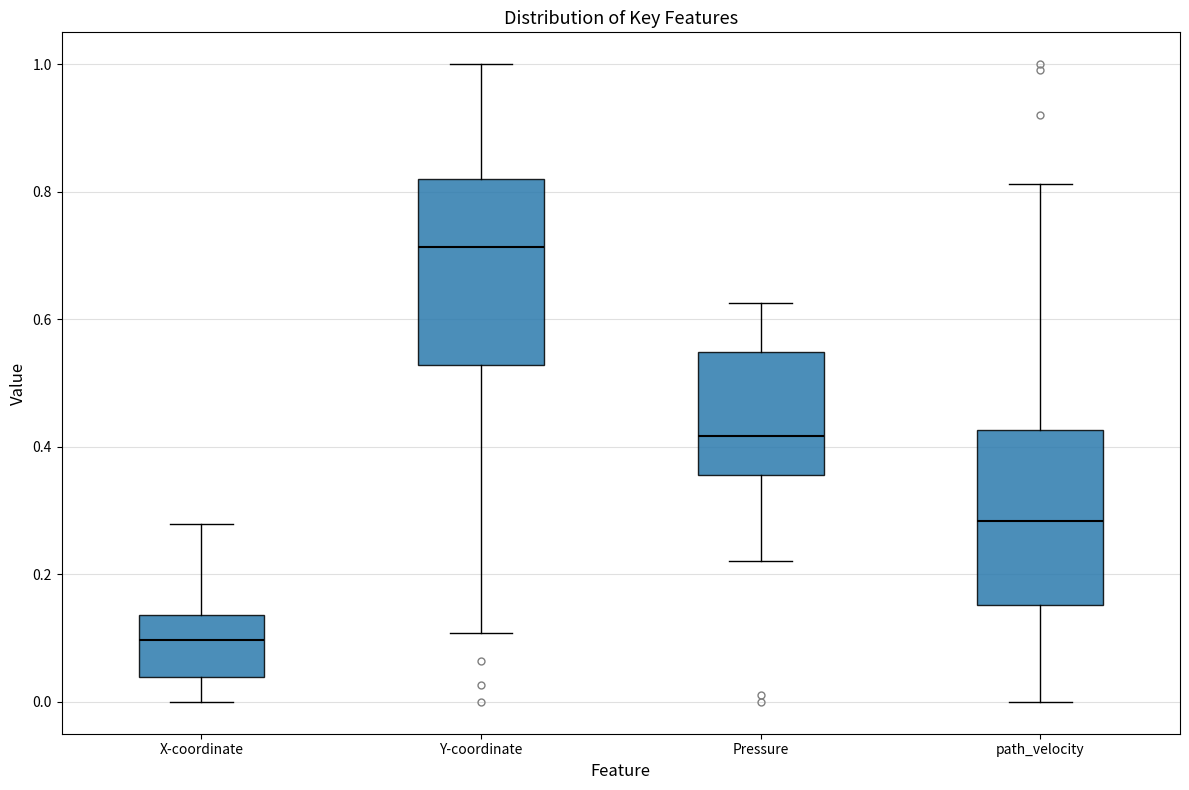

Reading left to right, read every box against the y-axis: the position of its median line, the range the box covers, and the ends of its whiskers. The values are not printed on the chart, so give them approximately, as read against the axis.

X-coordinate: median 0.10, box 0.04 to 0.14, whiskers 0.00 to 0.28
Y-coordinate: median 0.72, box 0.52 to 0.82, whiskers 0.10 to 1.00
Pressure: median 0.42, box 0.36 to 0.54, whiskers 0.22 to 0.62
path_velocity: median 0.28, box 0.16 to 0.42, whiskers 0.00 to 0.82